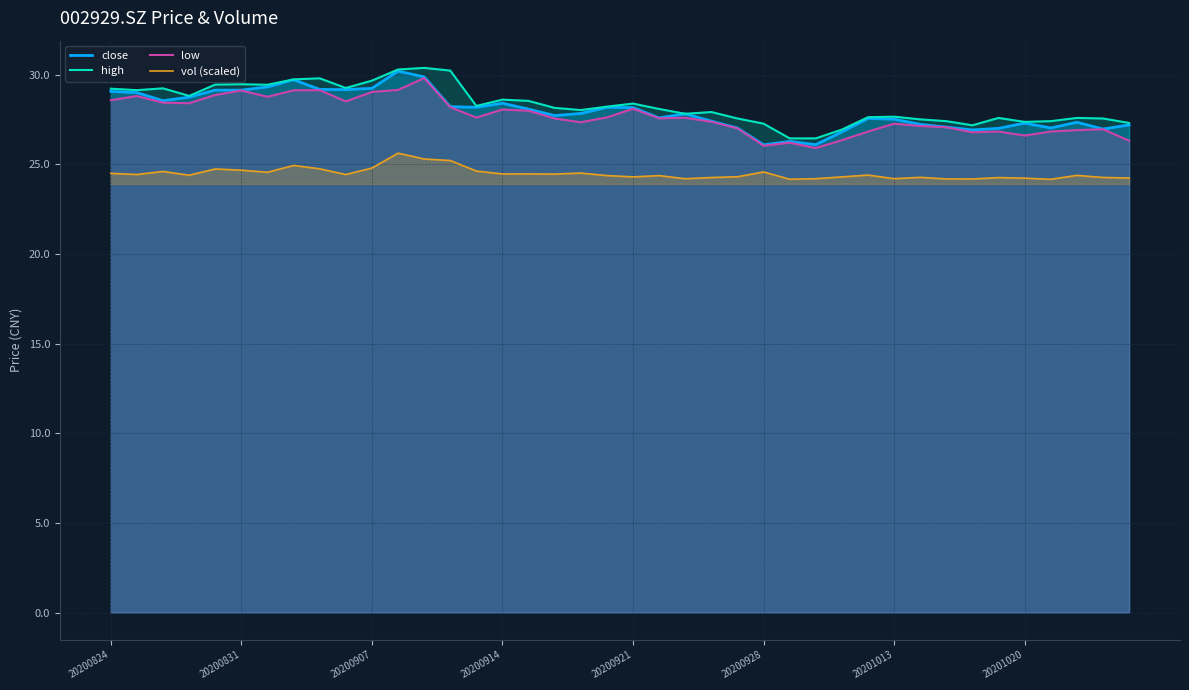

What is the maximum value shown in the chart?

30.4